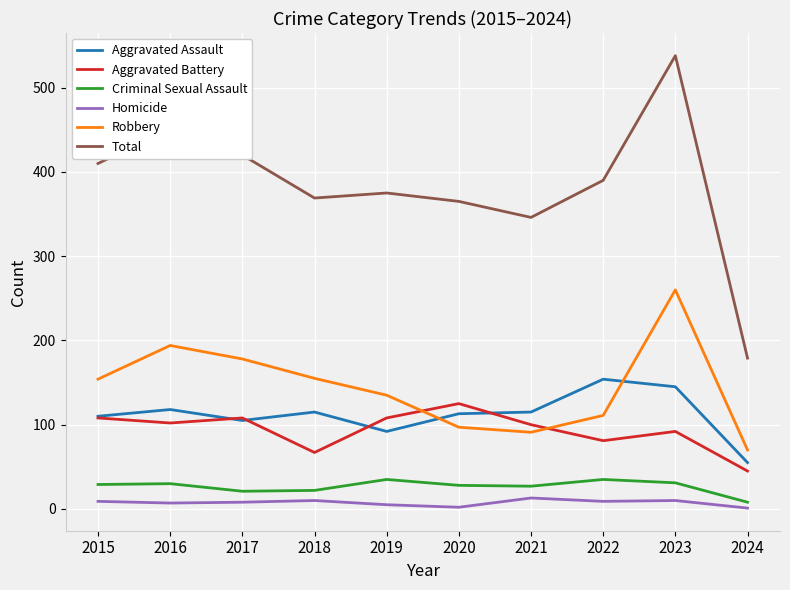

List the series in order of their peak value, highest first.

Total, Robbery, Aggravated Assault, Aggravated Battery, Criminal Sexual Assault, Homicide